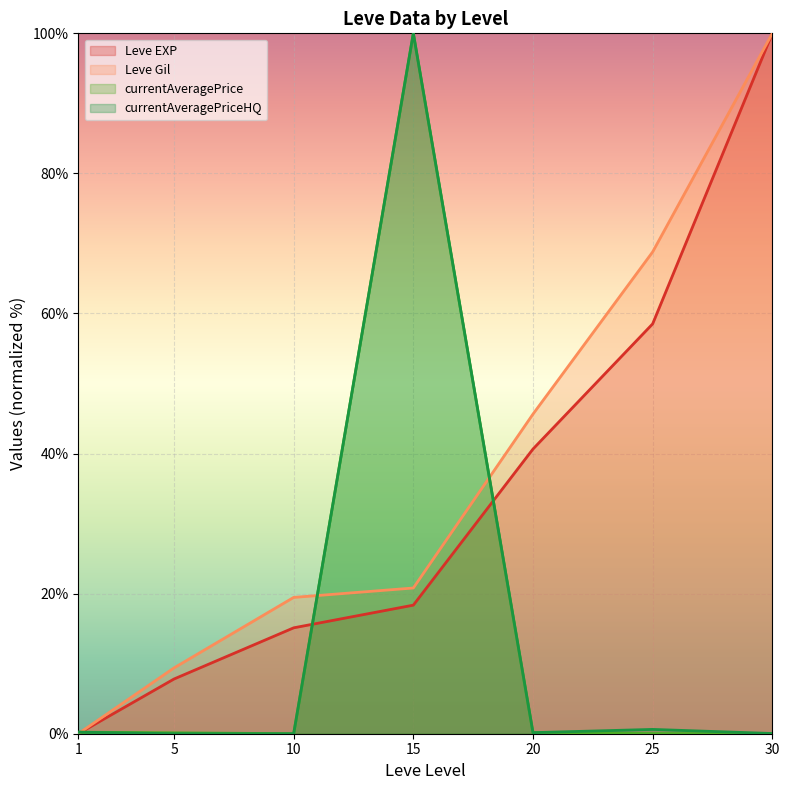

What is the sum of all currentAveragePrice values?

100.6